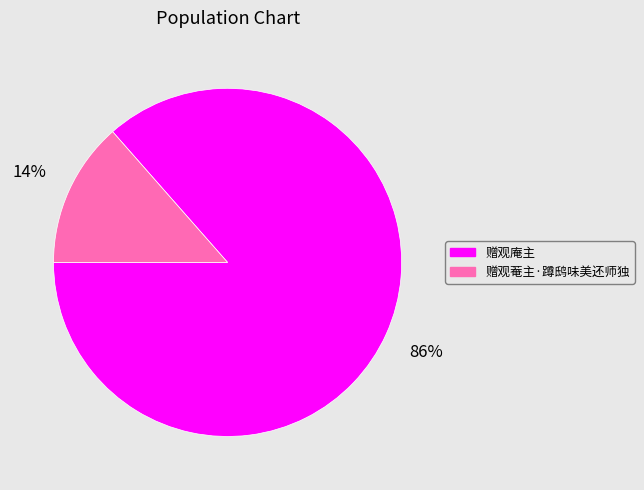

To the nearest percent, what percentage of the pie is 赠观菴主·蹲鸱味美还师独?

14%